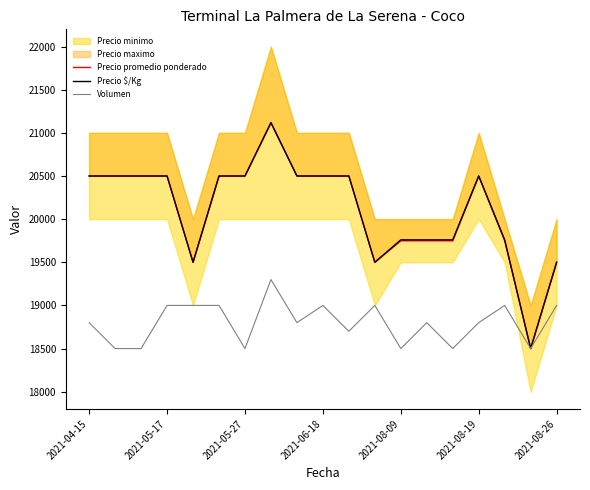

Which category has the lowest value across all series?

17